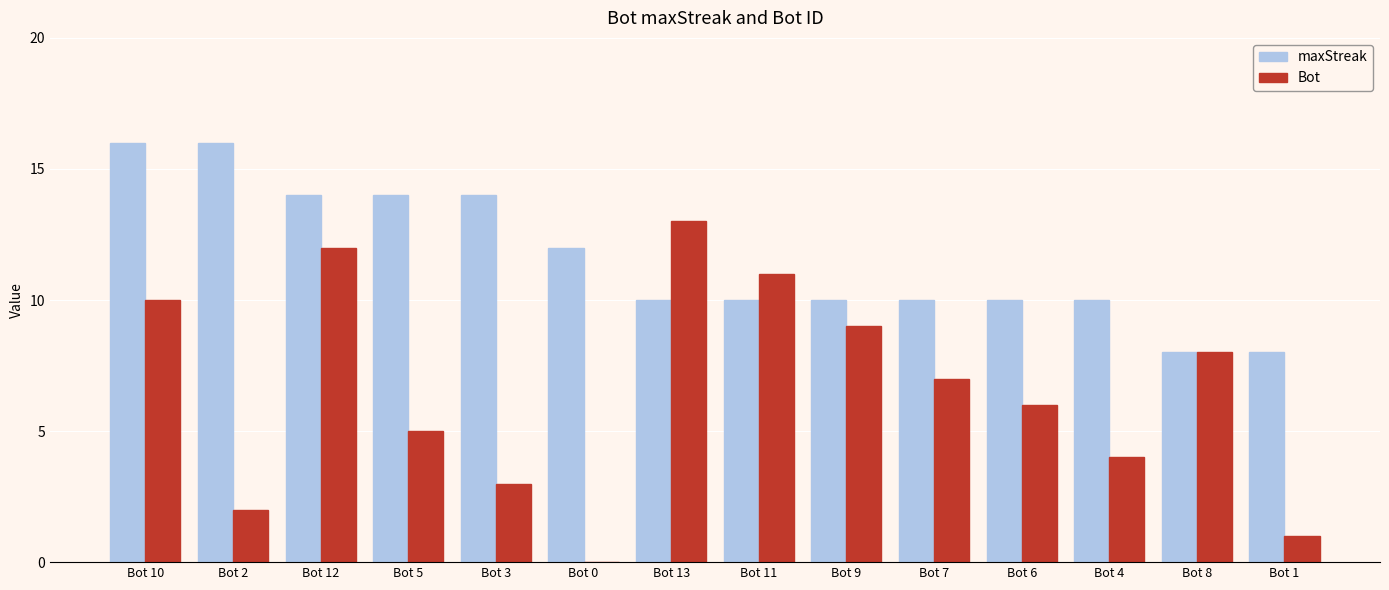

At which label does Bot reach its peak?

Bot 13